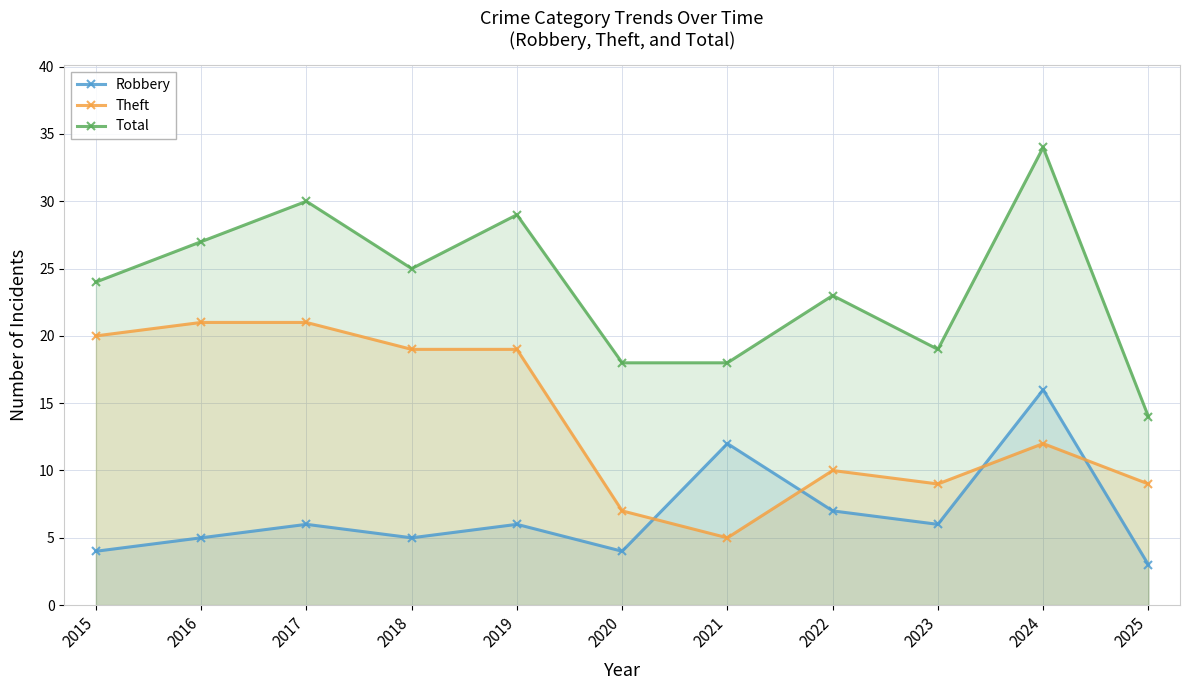

True or false: Robbery has more than 0 interior local peaks.

True